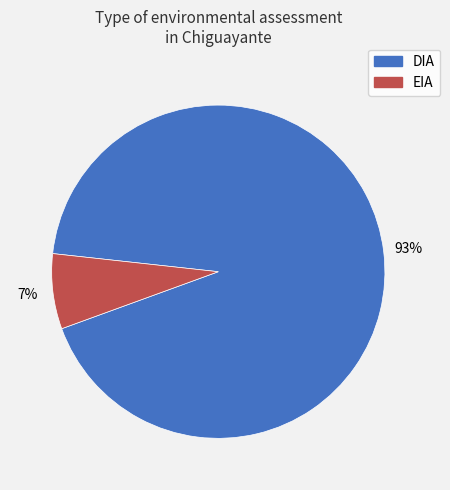

How many segments does this pie chart have?

2